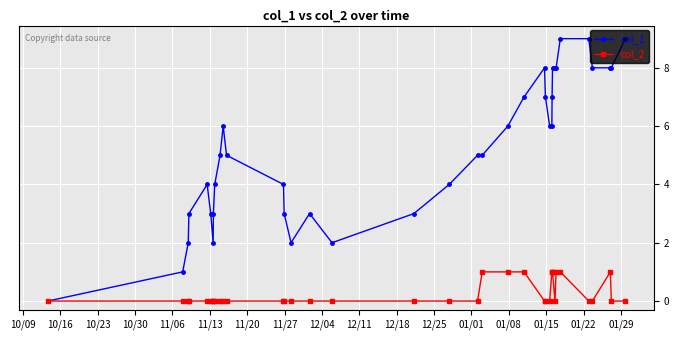

True or false: col_1 has more than 2 interior local peaks.

True